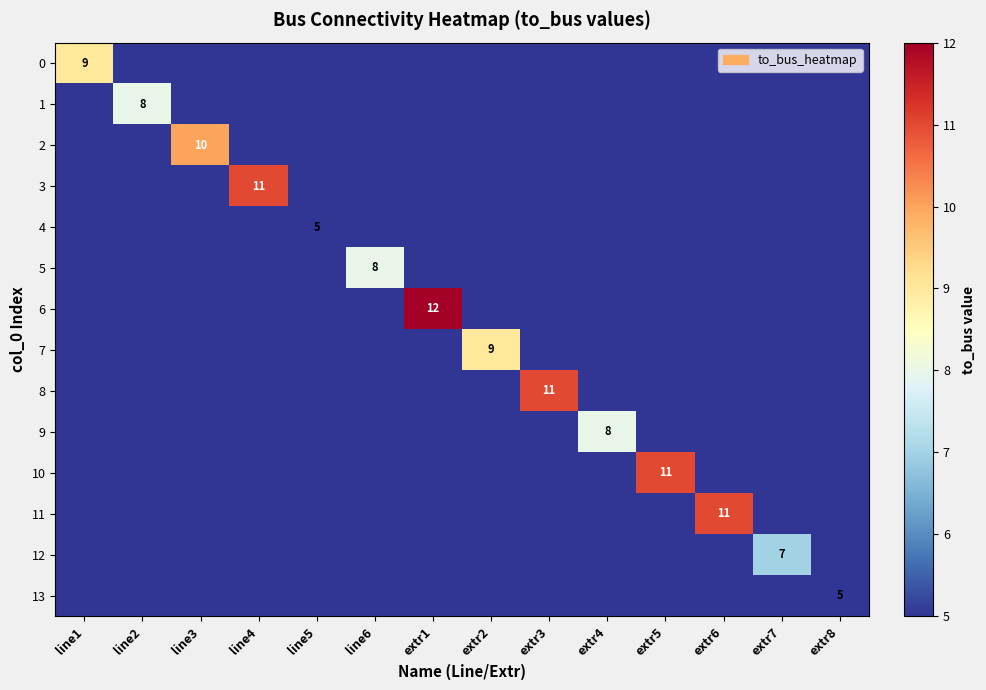

The 2 series shows 0 at extr3. True or false?

True